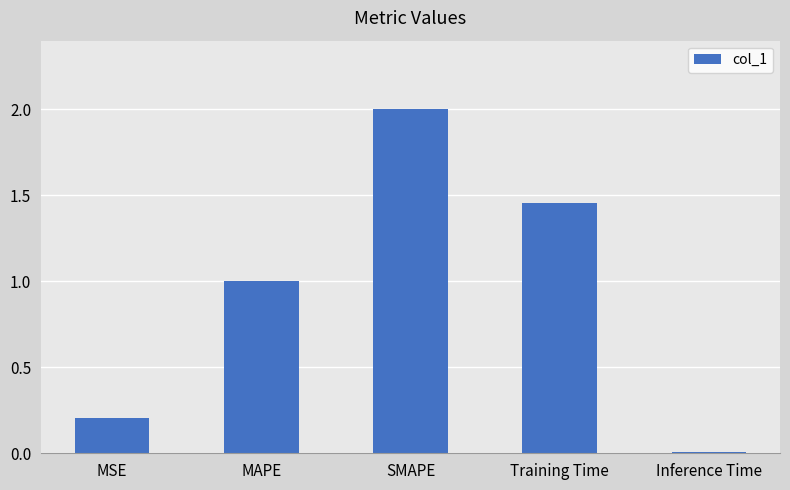

The chart shows a value of 2.0 at SMAPE. True or false?

True